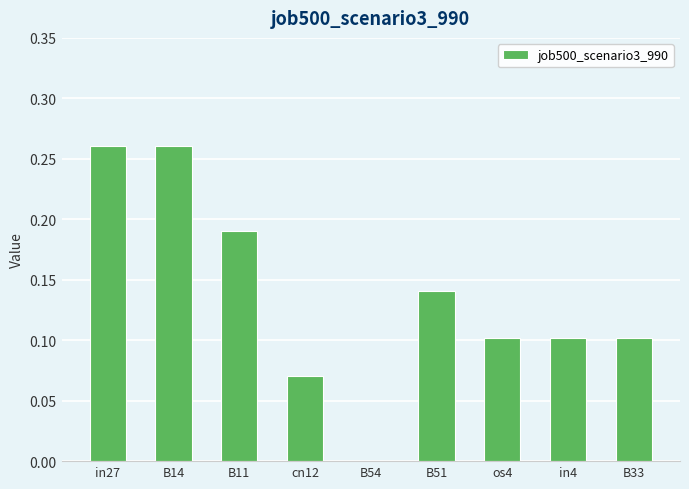

The value at B54 is -0.2. True or false?

False